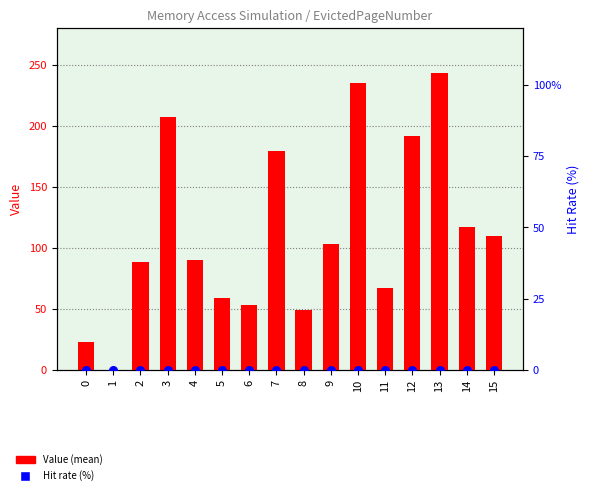

Which series has the largest total across all categories?

Value (mean)